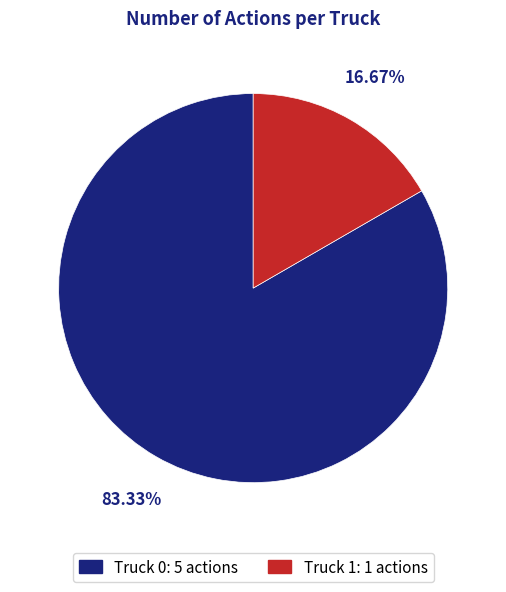

How many segments does this pie chart have?

2